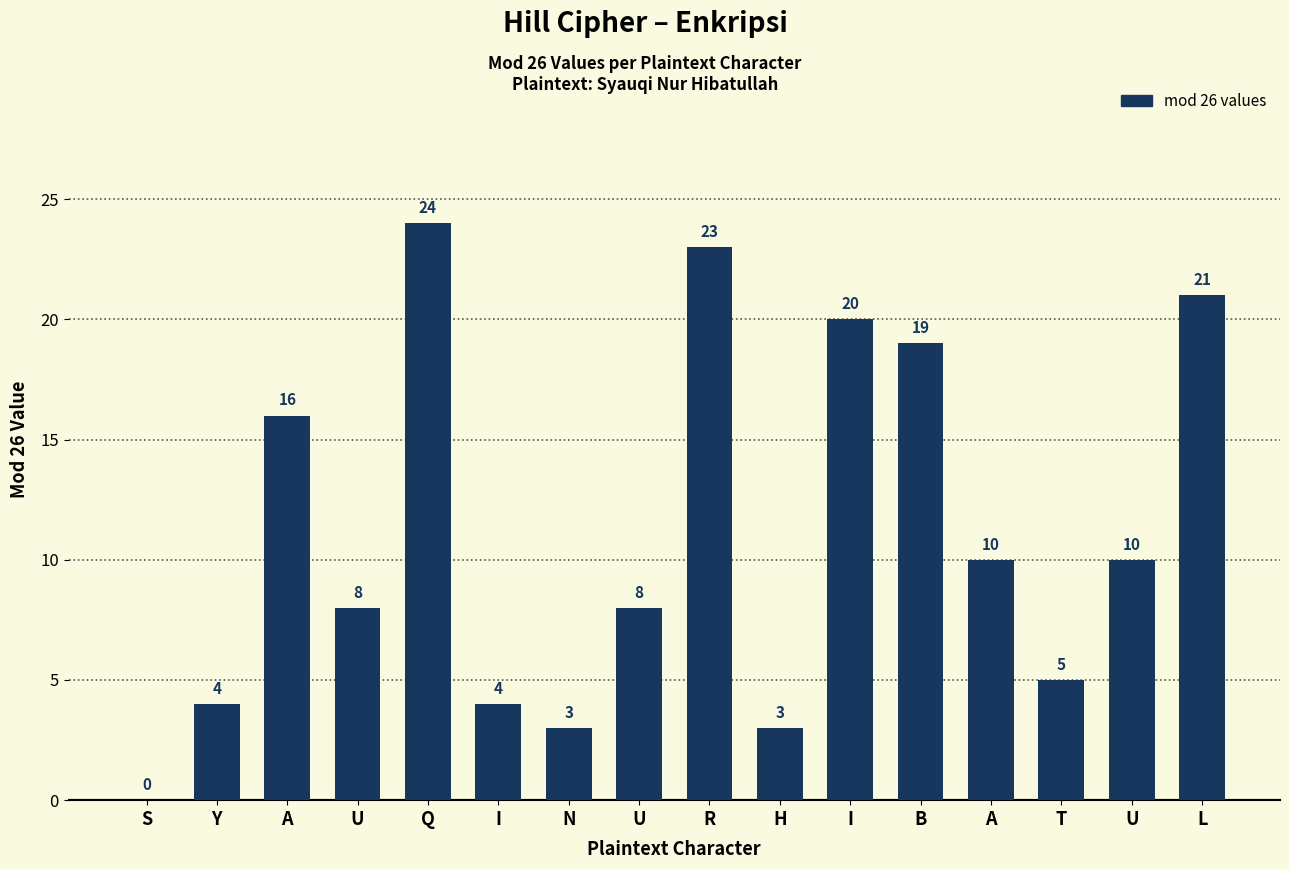

Reading left to right, what are all the values shown in this chart?

0	4	16	8	24	4	3	8	23	3	20	19	10	5	10	21